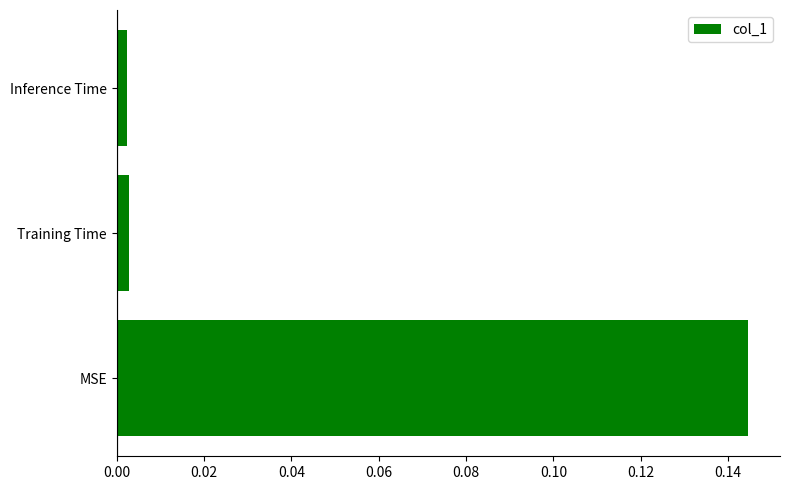

True or false: the data shows 0.2 at MSE.

False